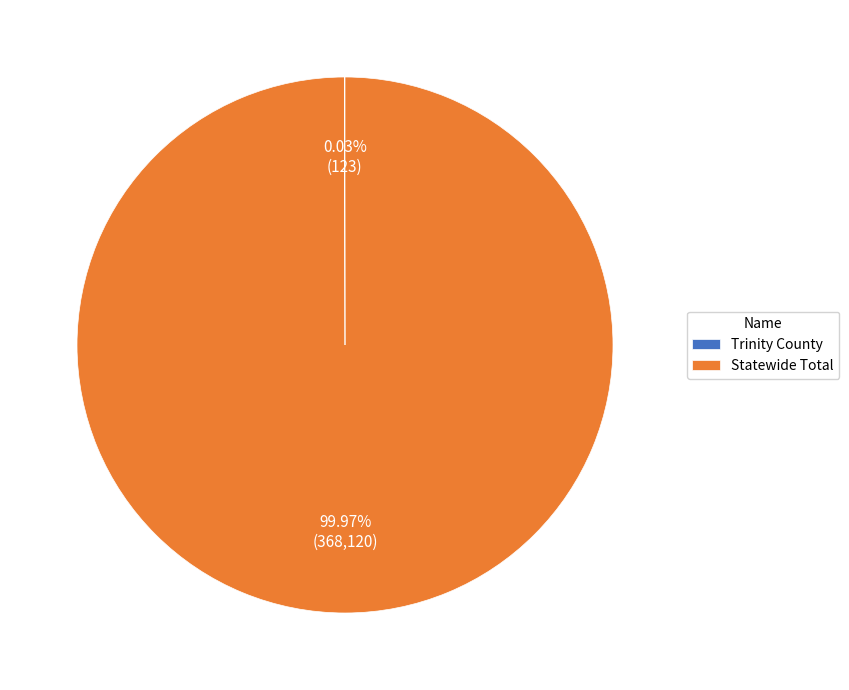

Which category has the biggest portion of the pie?

Statewide Total